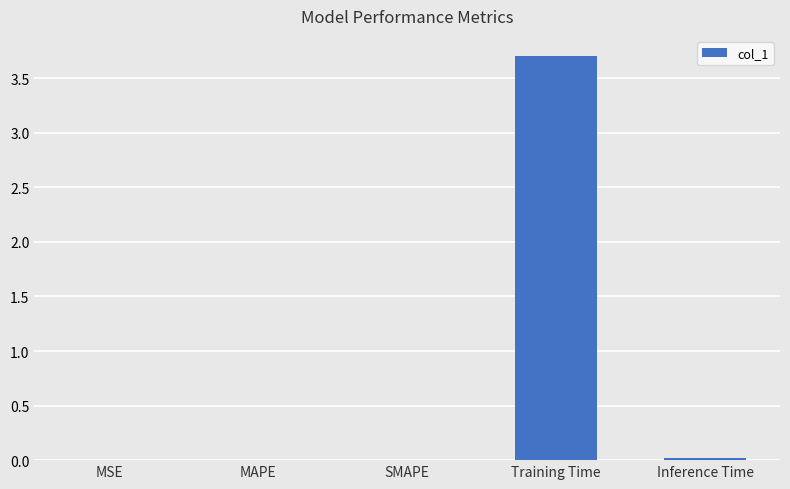

Between Training Time and Inference Time, which is larger?

Training Time